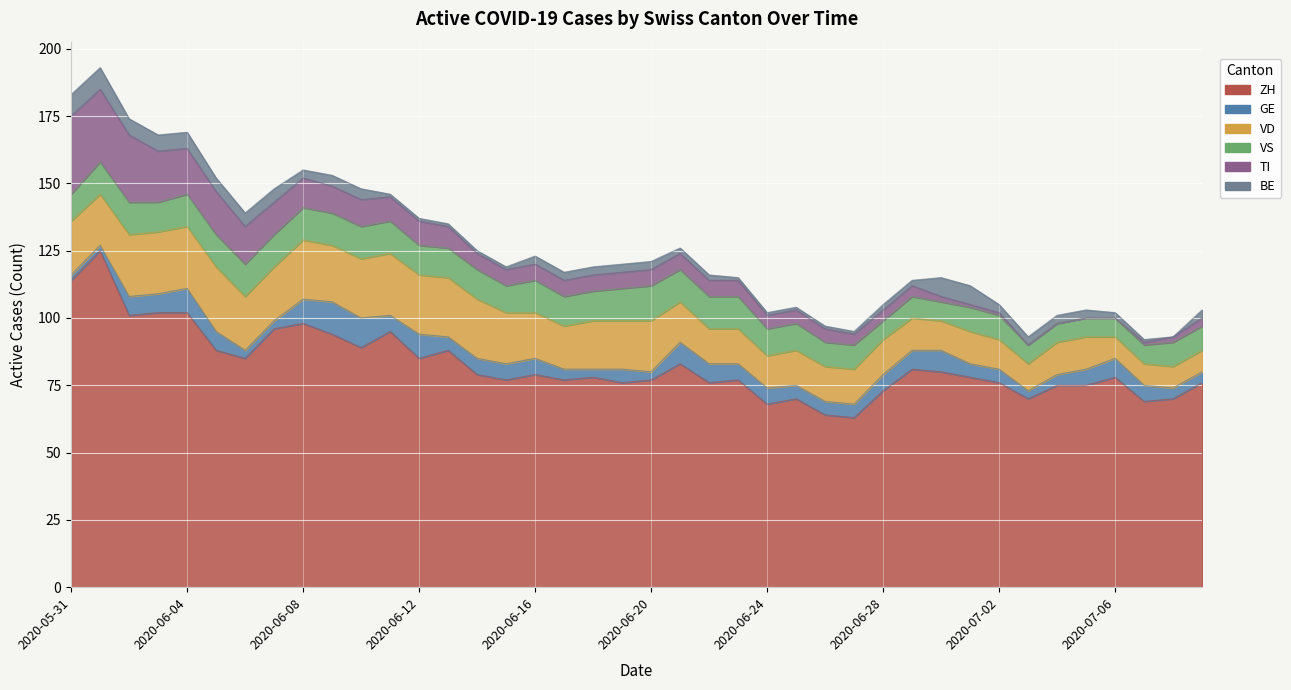

Which label corresponds to the largest value in the chart?

2020-06-01